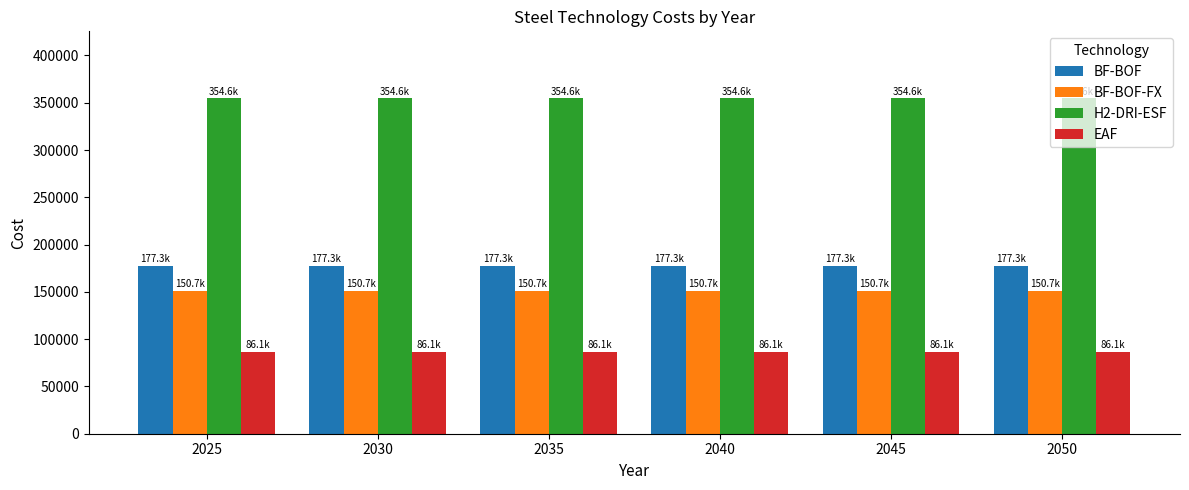

What is the approximate value of BF-BOF-FX at 2045?

150712.5